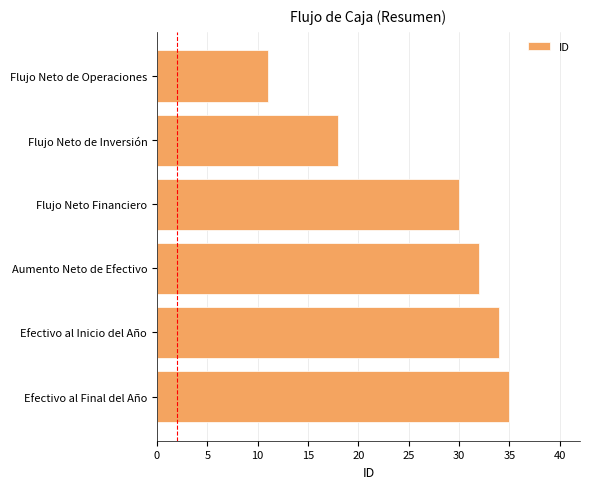

Are the bars horizontal?

Yes